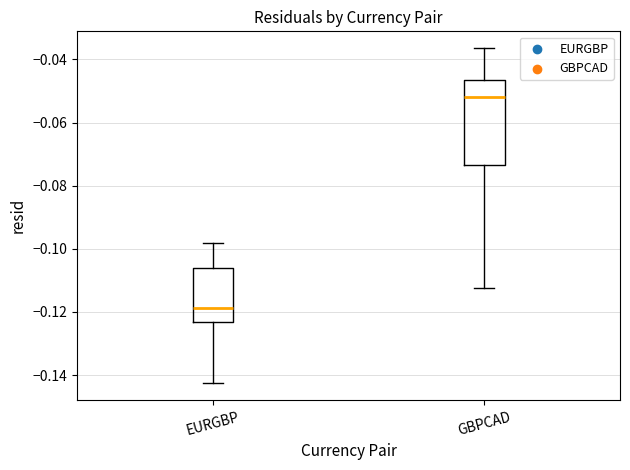

Reading left to right, read every box against the y-axis: the position of its median line, the range the box covers, and the ends of its whiskers. The values are not printed on the chart, so give them approximately, as read against the axis.

EURGBP: median -0.118, box -0.124 to -0.106, whiskers -0.142 to -0.098
GBPCAD: median -0.052, box -0.074 to -0.046, whiskers -0.112 to -0.036